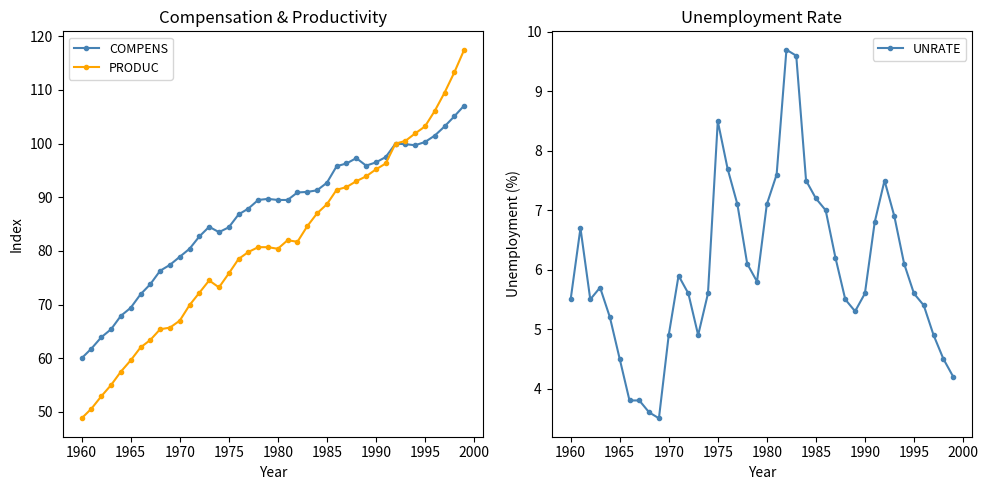

What is the lowest value of the PRODUC series?

48.8